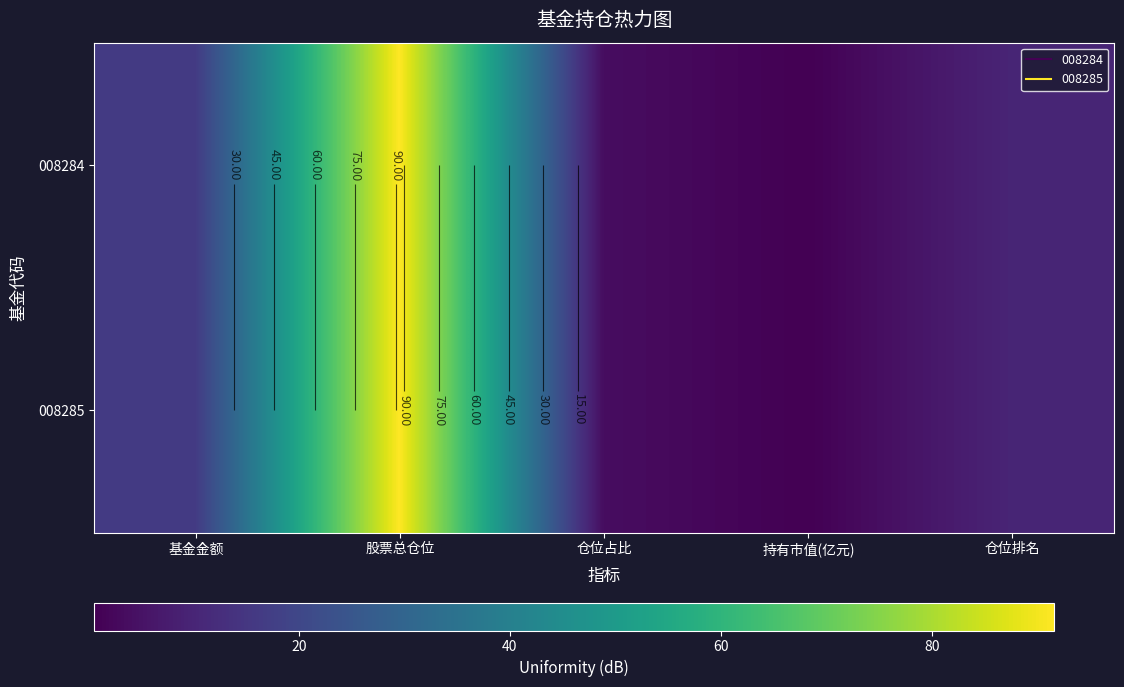

How many values in the 008284 series are below 10?

2